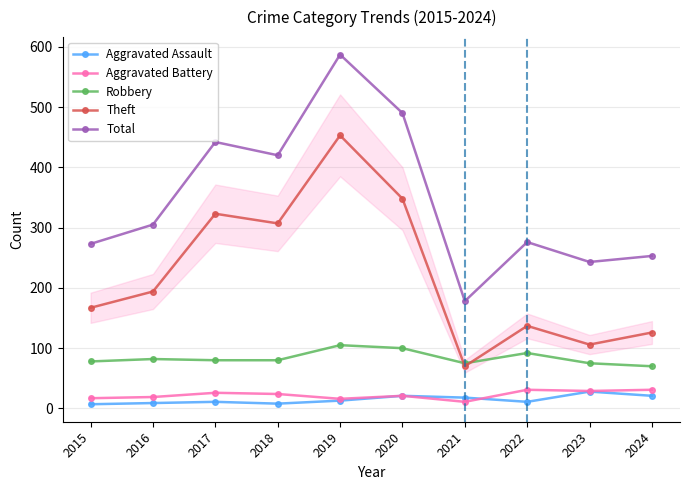

The Robbery series shows 80 at 2017. True or false?

True